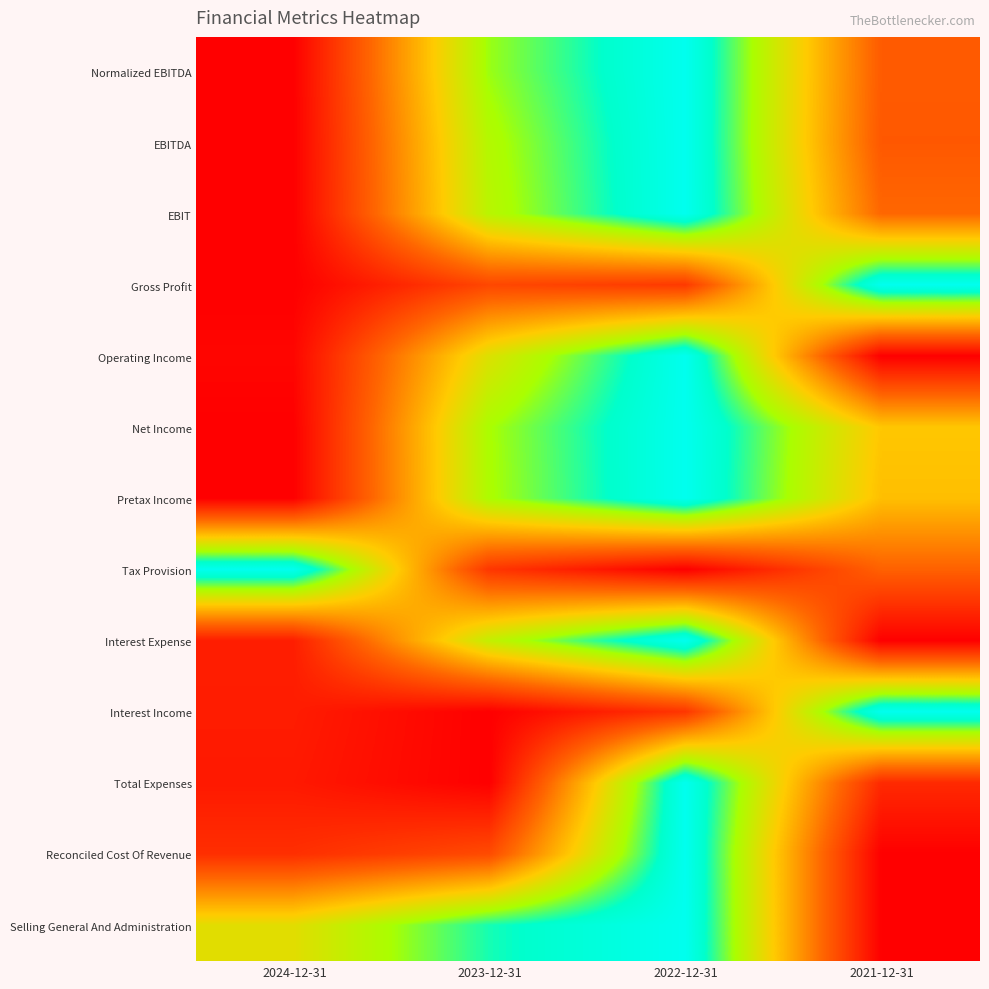

Reading left to right, transcribe all the data shown in this chart.

Normalized EBITDA: 2024-12-31=0.0	2023-12-31=0.8	2022-12-31=1.0	2021-12-31=0.3
EBITDA: 2024-12-31=0.0	2023-12-31=0.7	2022-12-31=1.0	2021-12-31=0.3
EBIT: 2024-12-31=0.0	2023-12-31=0.7	2022-12-31=1.0	2021-12-31=0.3
Gross Profit: 2024-12-31=0.0	2023-12-31=0.2	2022-12-31=0.2	2021-12-31=1.0
Operating Income: 2024-12-31=0.0	2023-12-31=0.6	2022-12-31=1.0	2021-12-31=0.0
Net Income: 2024-12-31=0.0	2023-12-31=0.7	2022-12-31=1.0	2021-12-31=0.5
Pretax Income: 2024-12-31=0.0	2023-12-31=0.7	2022-12-31=1.0	2021-12-31=0.5
Tax Provision: 2024-12-31=1.0	2023-12-31=0.2	2022-12-31=0.0	2021-12-31=0.3
Interest Expense: 2024-12-31=0.1	2023-12-31=0.7	2022-12-31=1.0	2021-12-31=0.0
Interest Income: 2024-12-31=0.1	2023-12-31=0.0	2022-12-31=0.2	2021-12-31=1.0
Total Expenses: 2024-12-31=0.1	2023-12-31=0.0	2022-12-31=1.0	2021-12-31=0.1
Reconciled Cost Of Revenue: 2024-12-31=0.1	2023-12-31=0.2	2022-12-31=1.0	2021-12-31=0.0
Selling General And Administration: 2024-12-31=0.6	2023-12-31=0.9	2022-12-31=1.0	2021-12-31=0.0